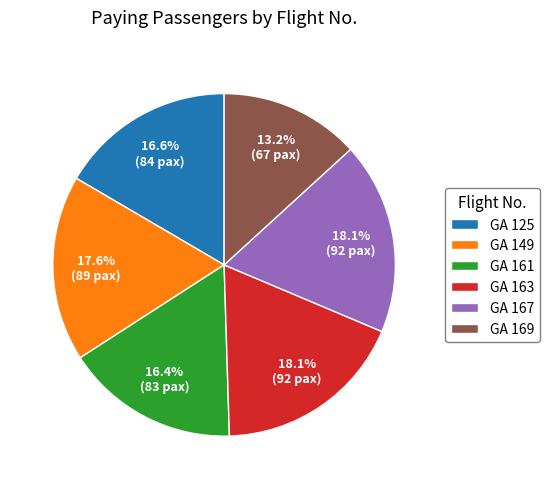

Does any single category account for the majority?

No